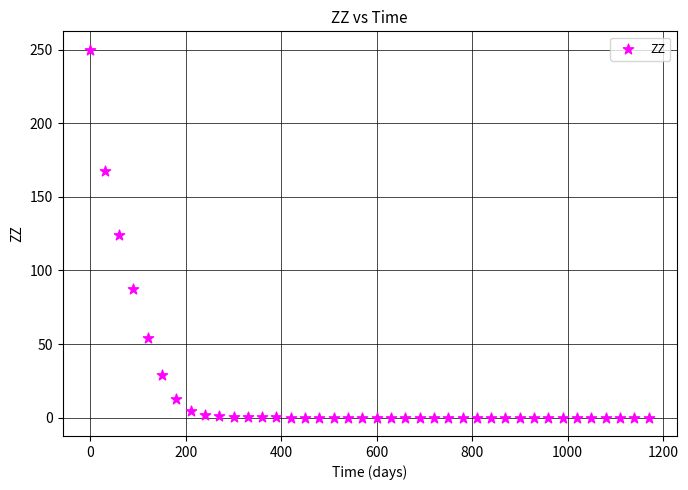

What is the range of X values (max minus min)?

1170.0